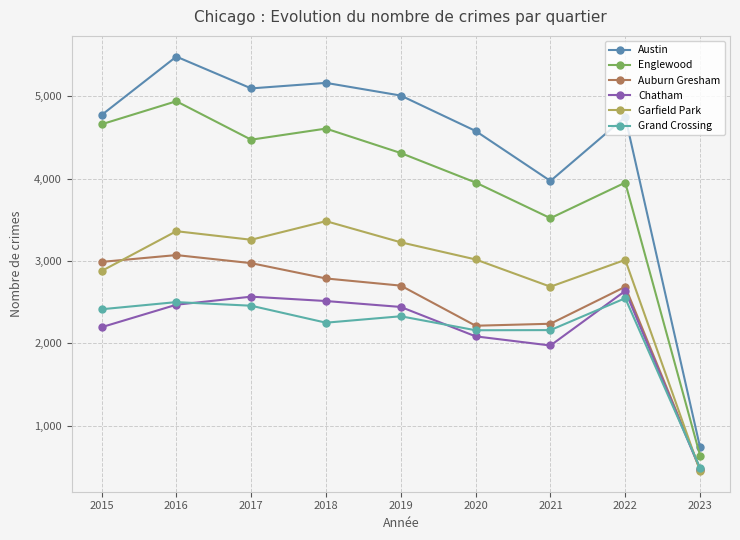

At which label is Austin closest to 3108?

2021